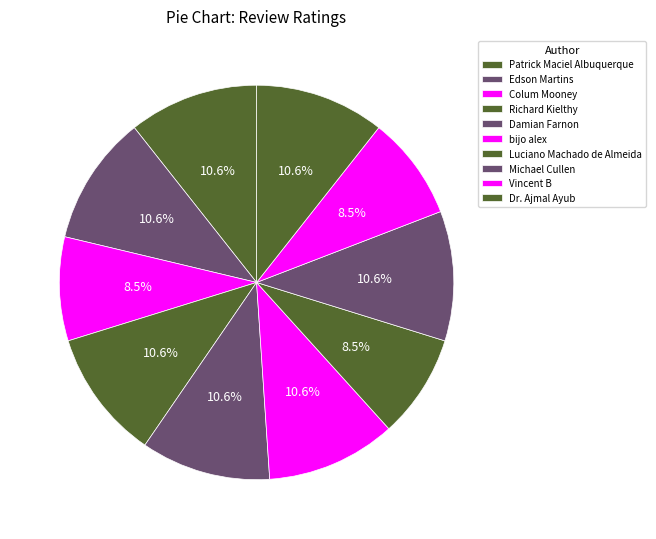

What percentage do Luciano Machado de Almeida and Patrick Maciel Albuquerque together represent?

19.1%